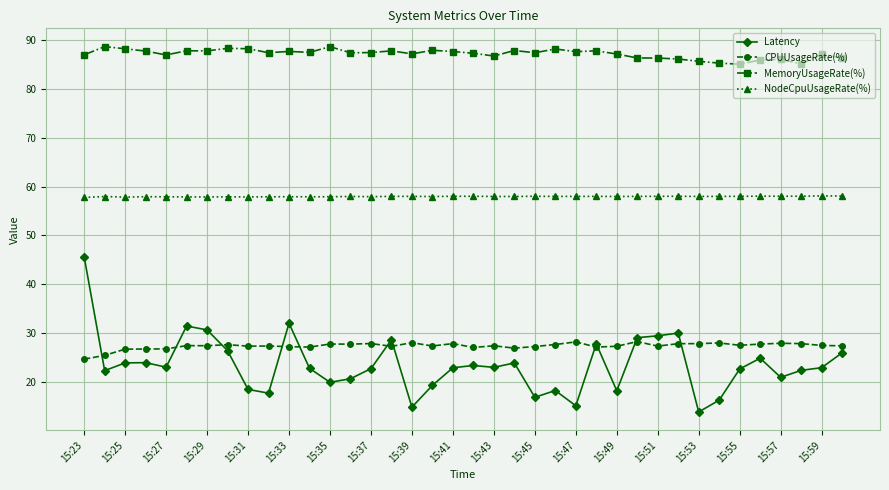

True or false: Latency has more than 1 interior local peaks.

True